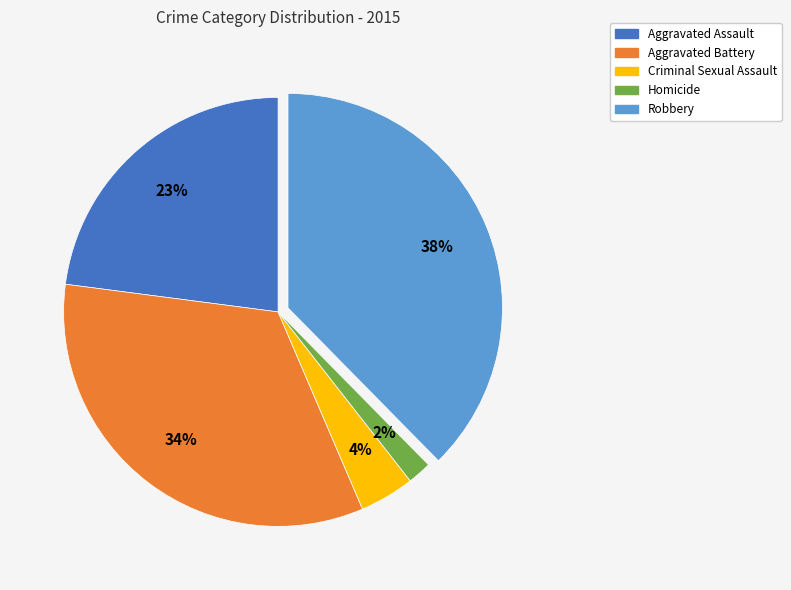

What percentage is the Robbery slice, to the nearest percent?

38%